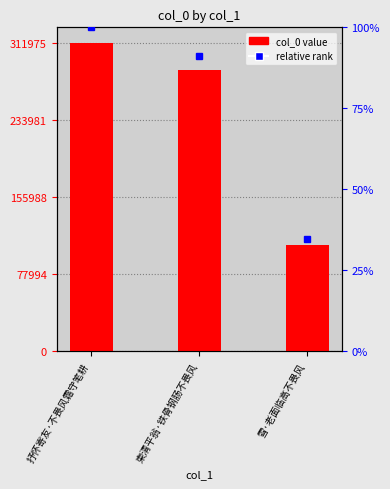

List the labels in order of value, largest first.

抒怀寄友·不畏风霜守笔耕, 柬清平翁·铁骨钢肠不畏风, 雪·老面临高不畏风